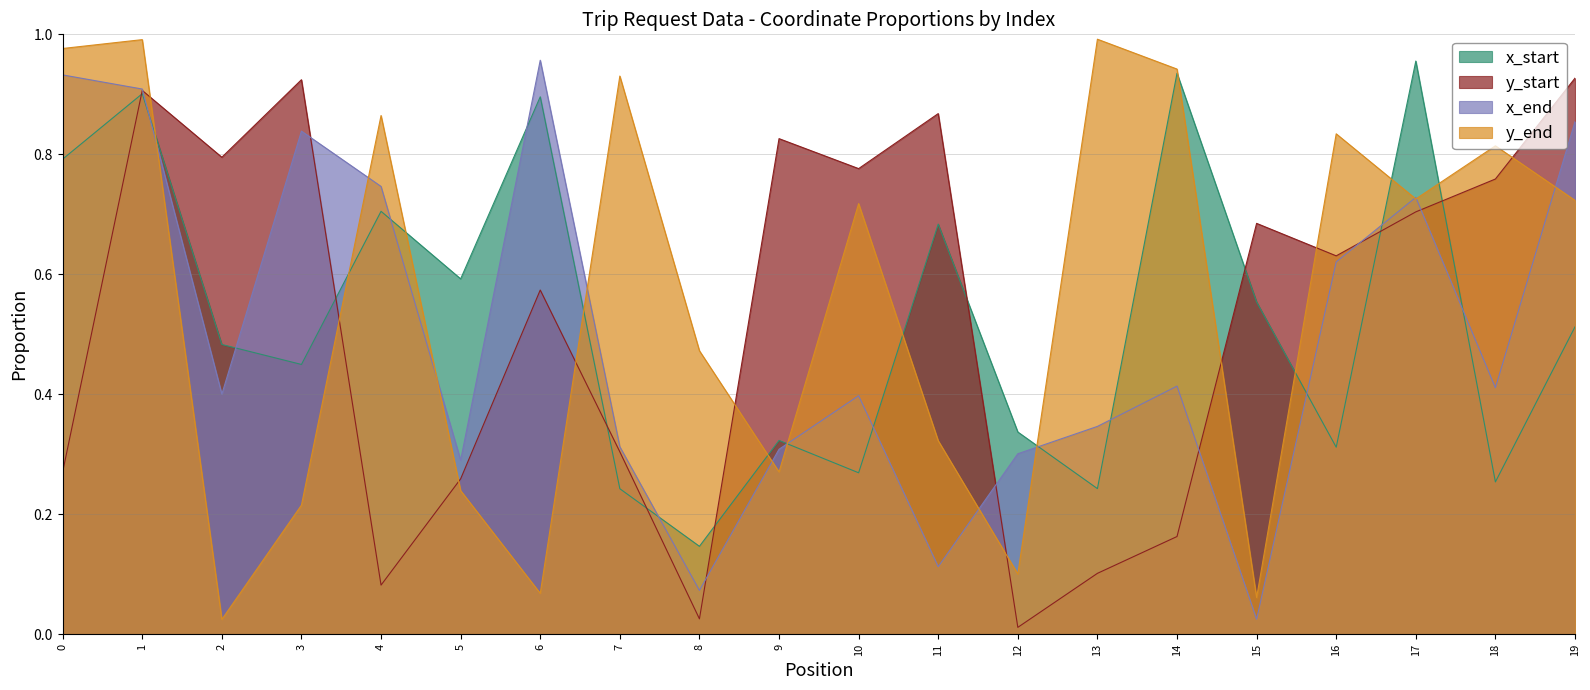

Which series has the largest range (max minus min)?

y_end